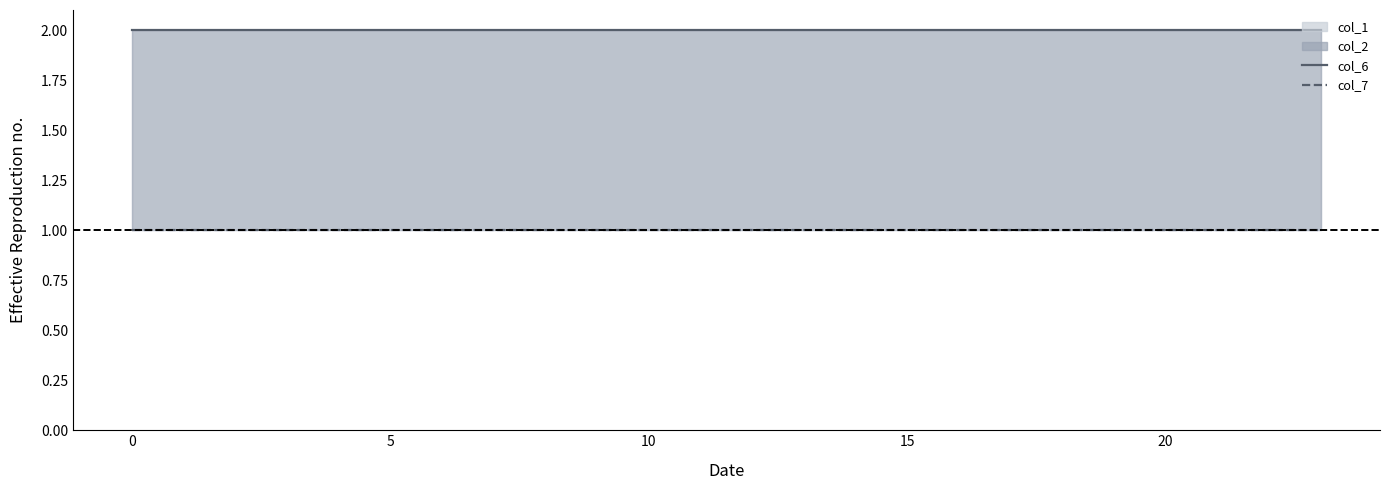

What is the difference between the highest and lowest values at 0?

1